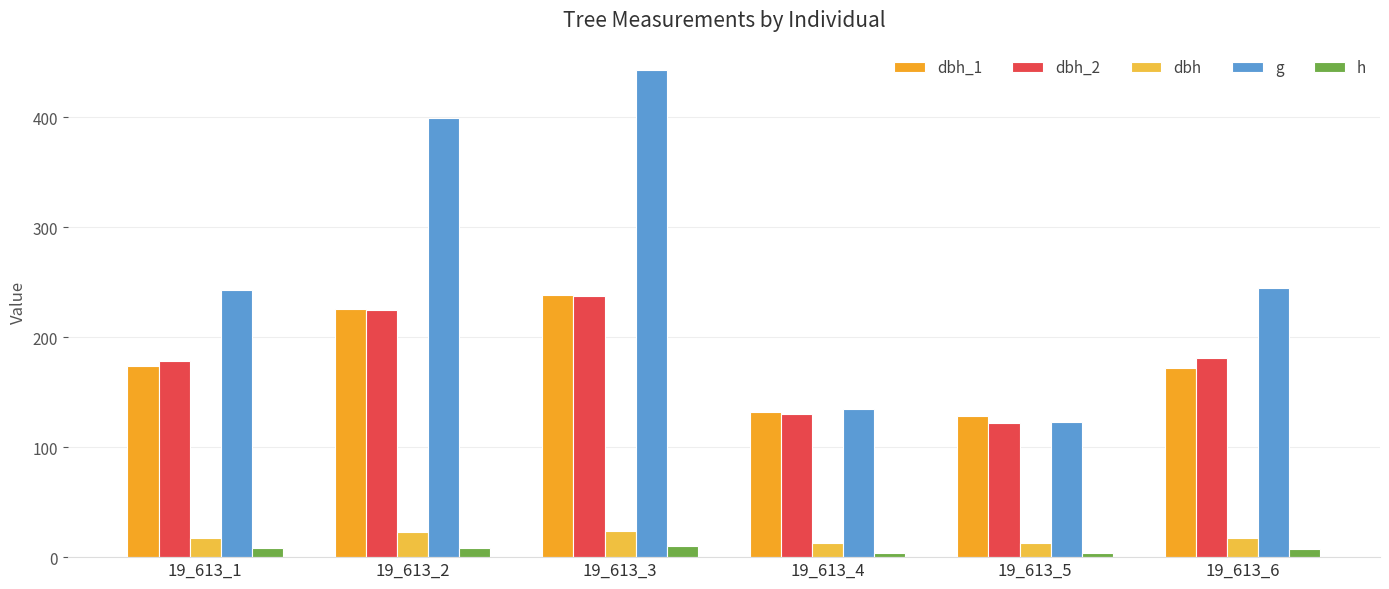

How many bars are there in total?

30